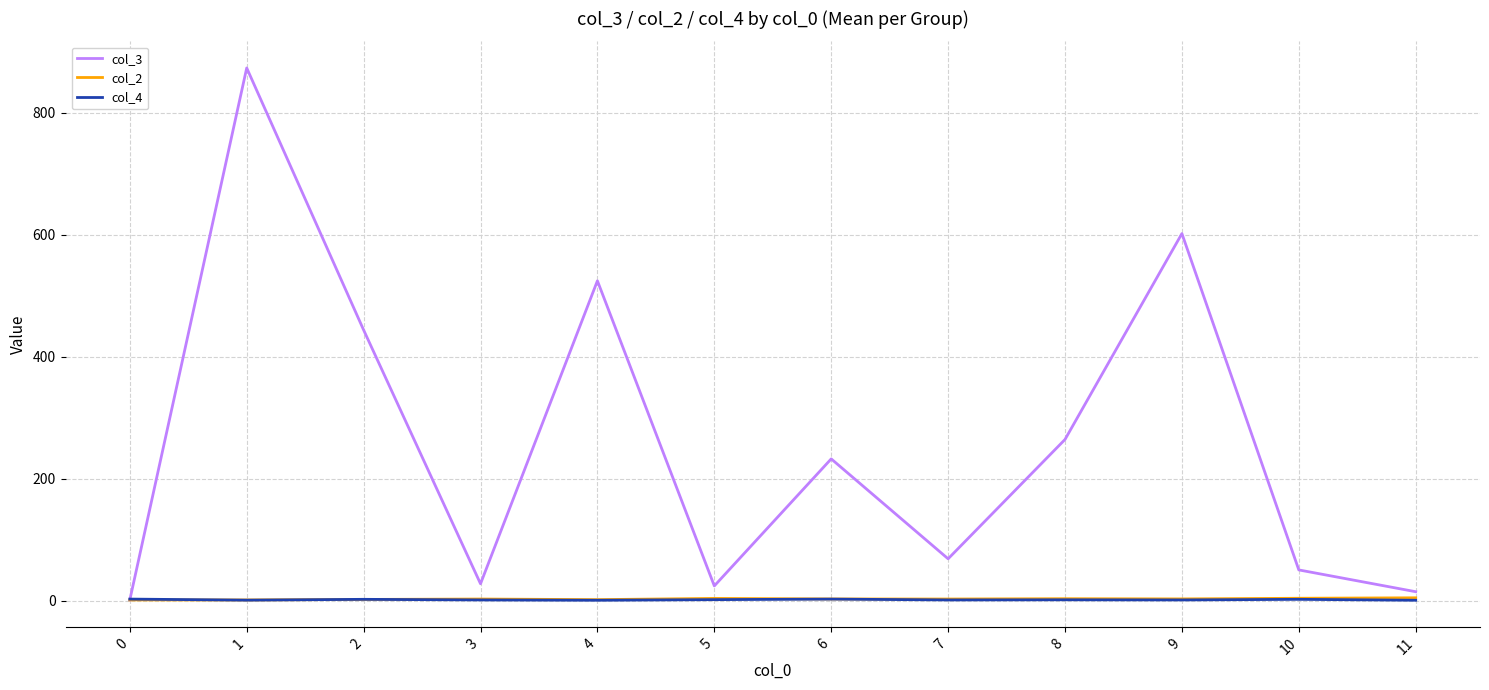

Between which two adjacent categories do col_3 and col_4 first intersect?

0 and 1